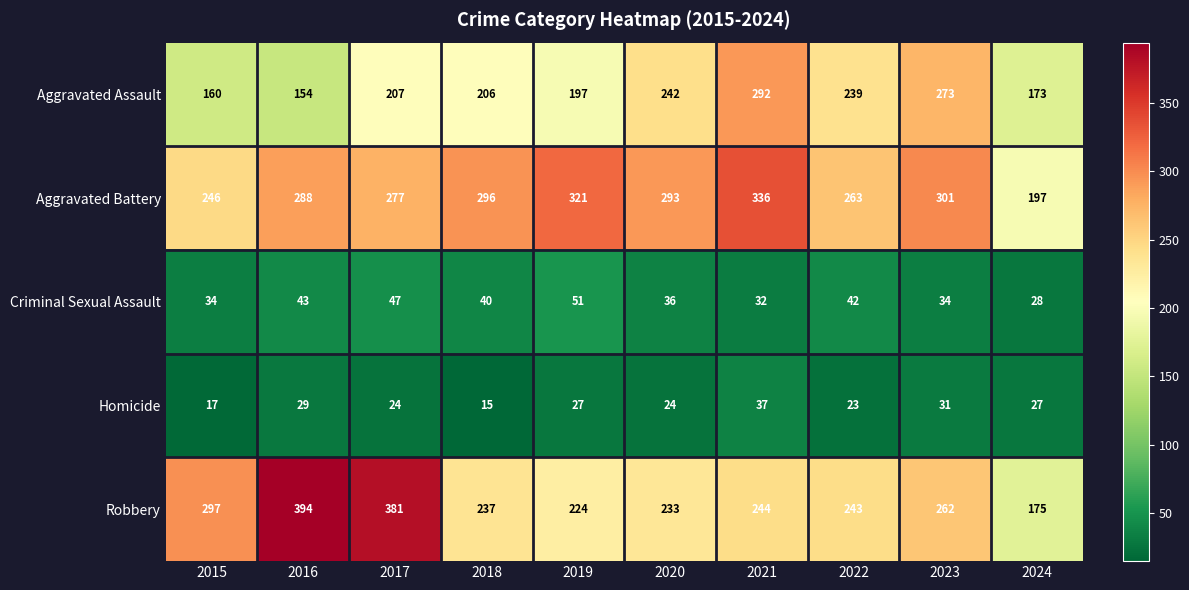

Which label corresponds to the largest value in the chart?

2016